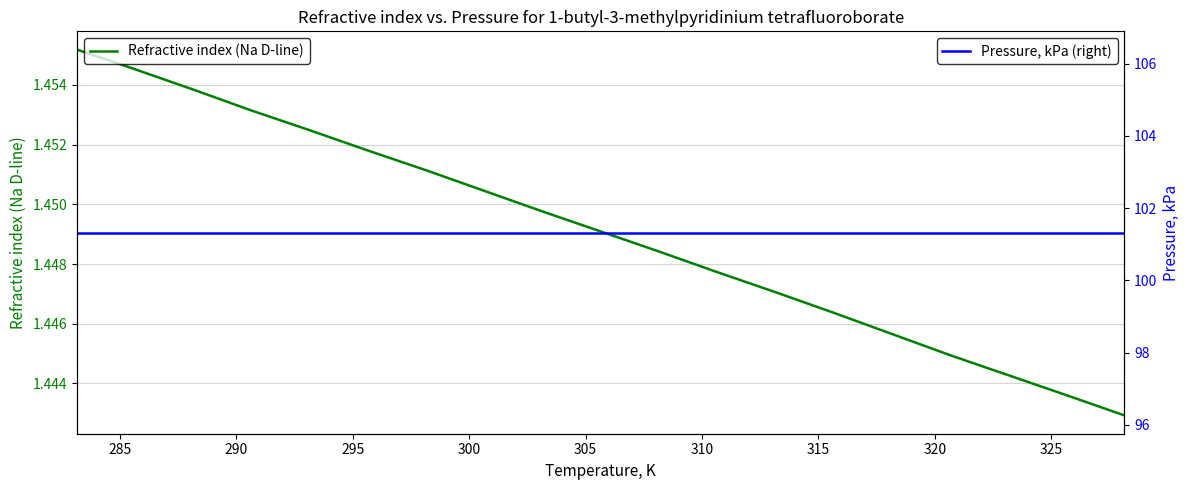

What is the highest value of the Pressure, kPa (right) series?

101.3